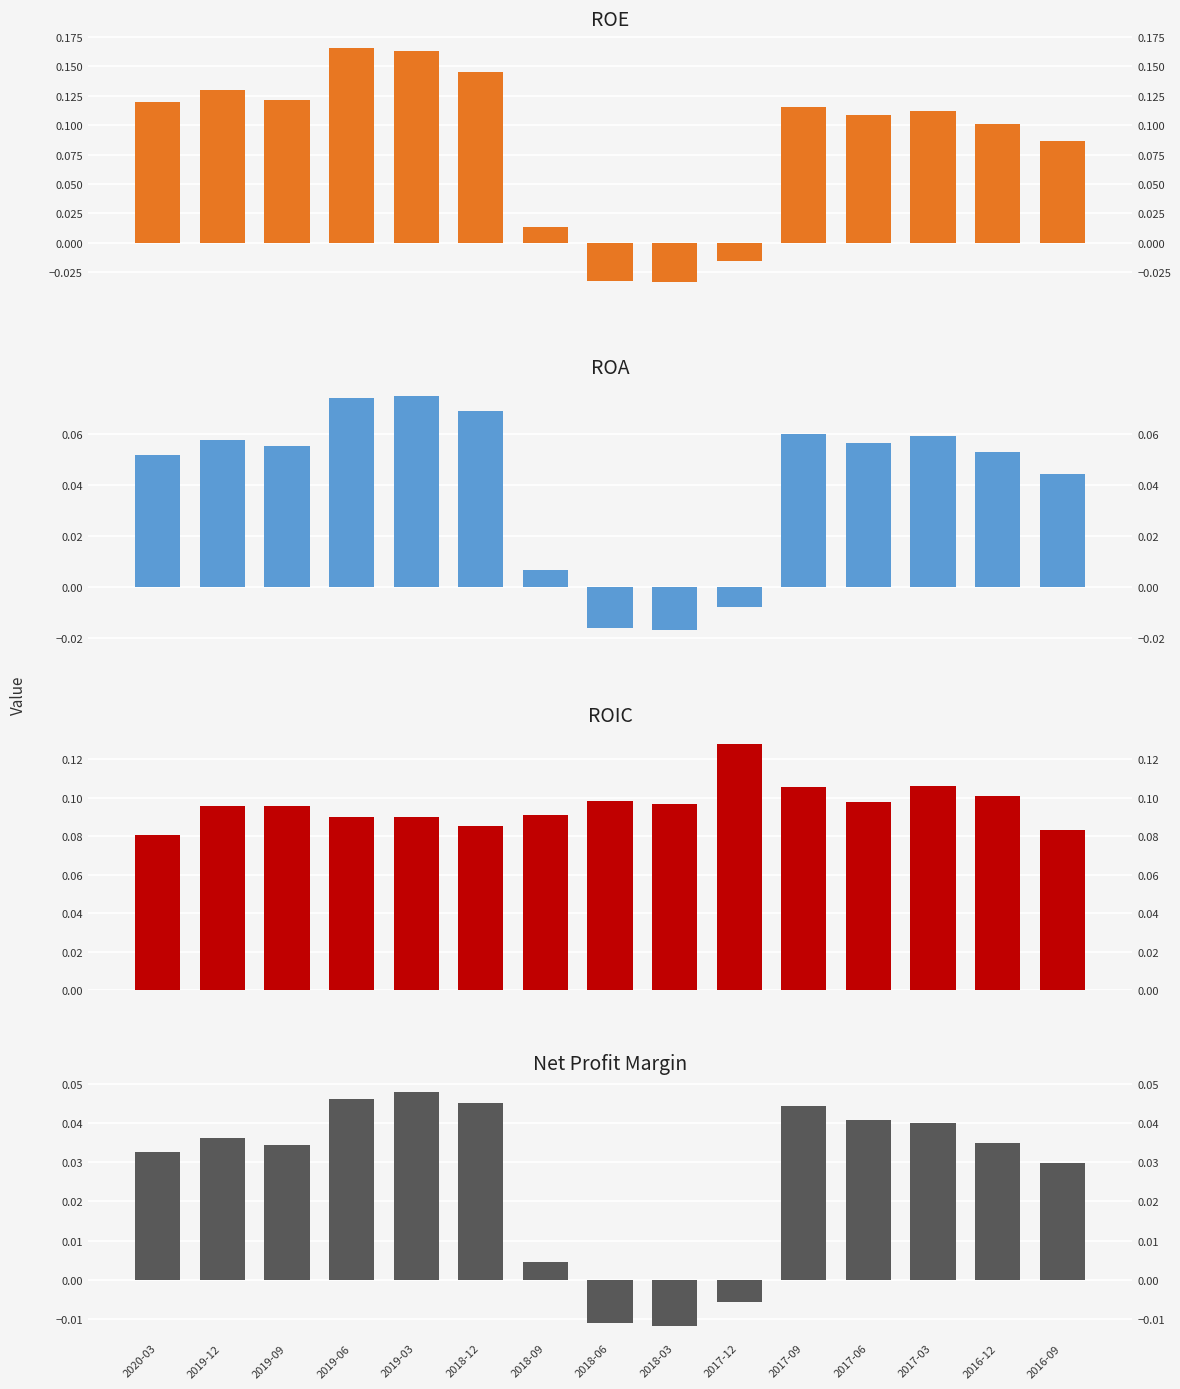

At how many categories does at least one series exceed 0?

15